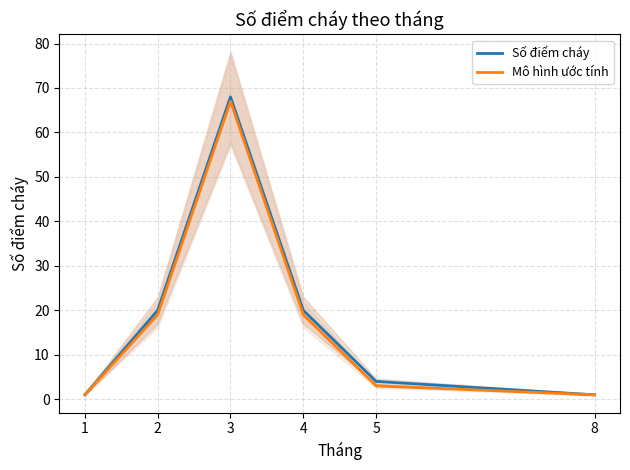

What is the maximum value for Số điểm cháy?

68